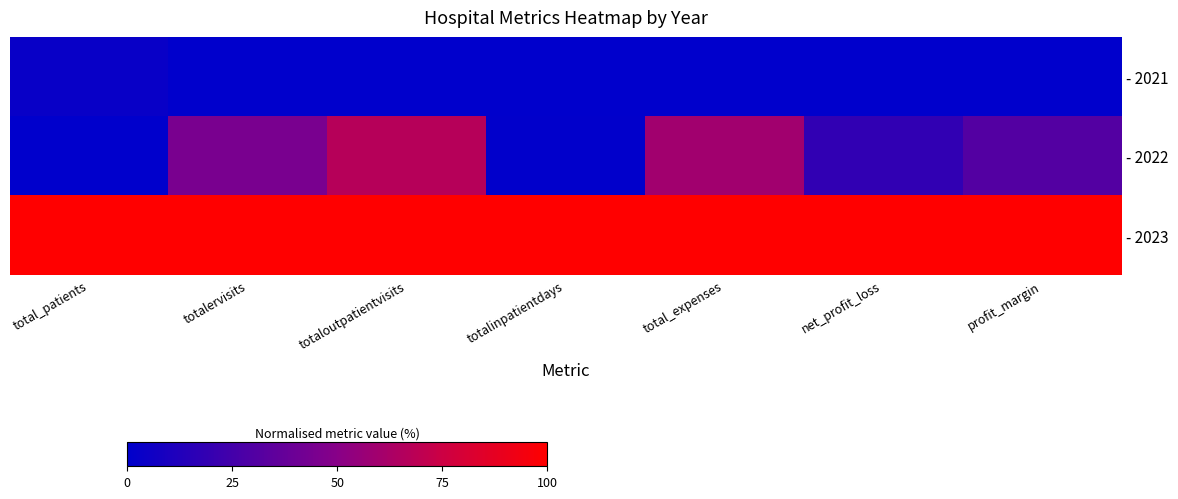

At total_patients, list the series in order from smallest to largest.

- 2022, - 2021, - 2023